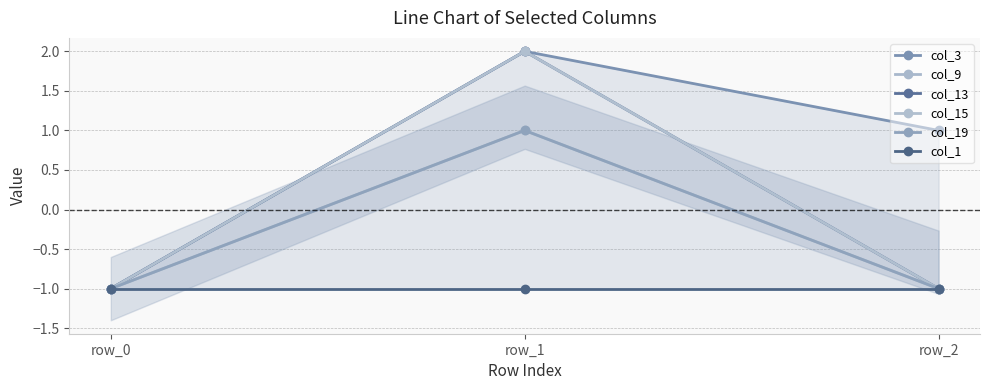

At how many categories does at least one series exceed 0?

2